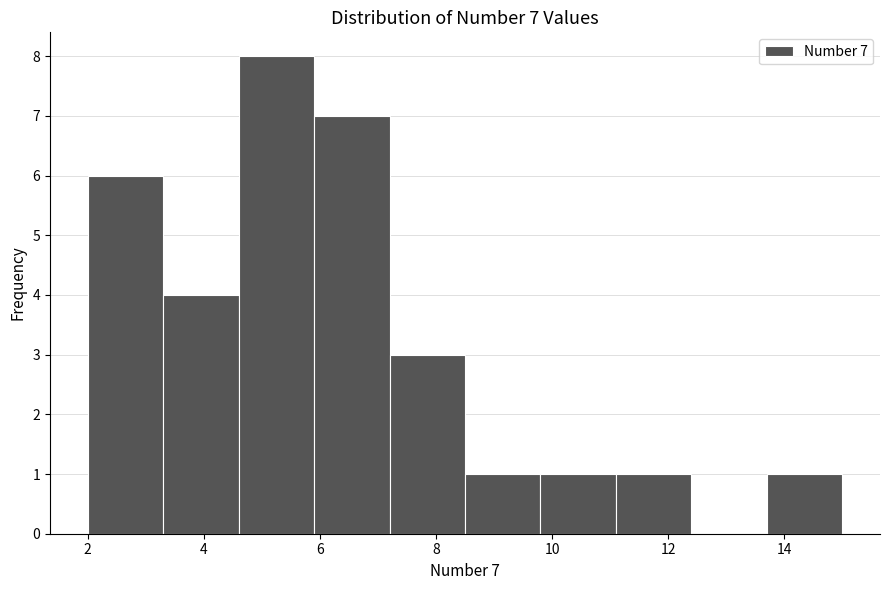

Which range on the x-axis has the tallest bar?

4.6 to 5.9